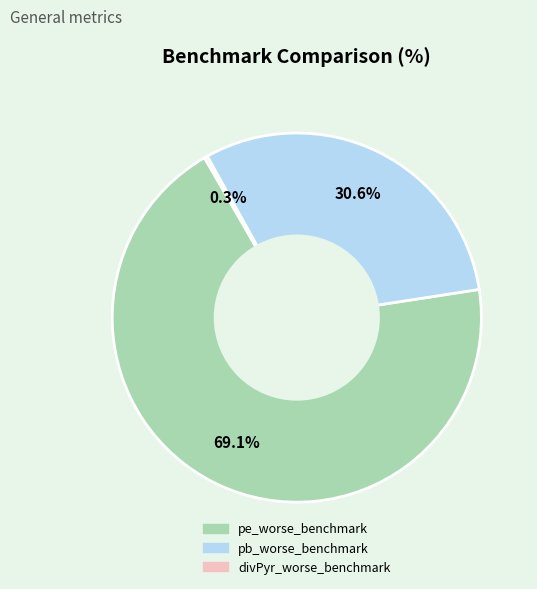

What is the largest slice in the pie chart?

pe_worse_benchmark